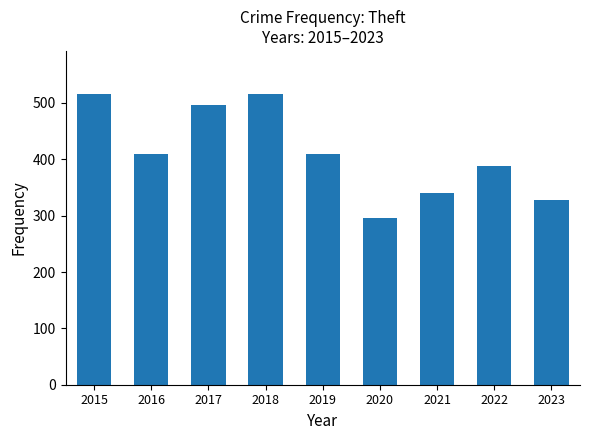

What is the difference between the values at 2018 and 2020?

219